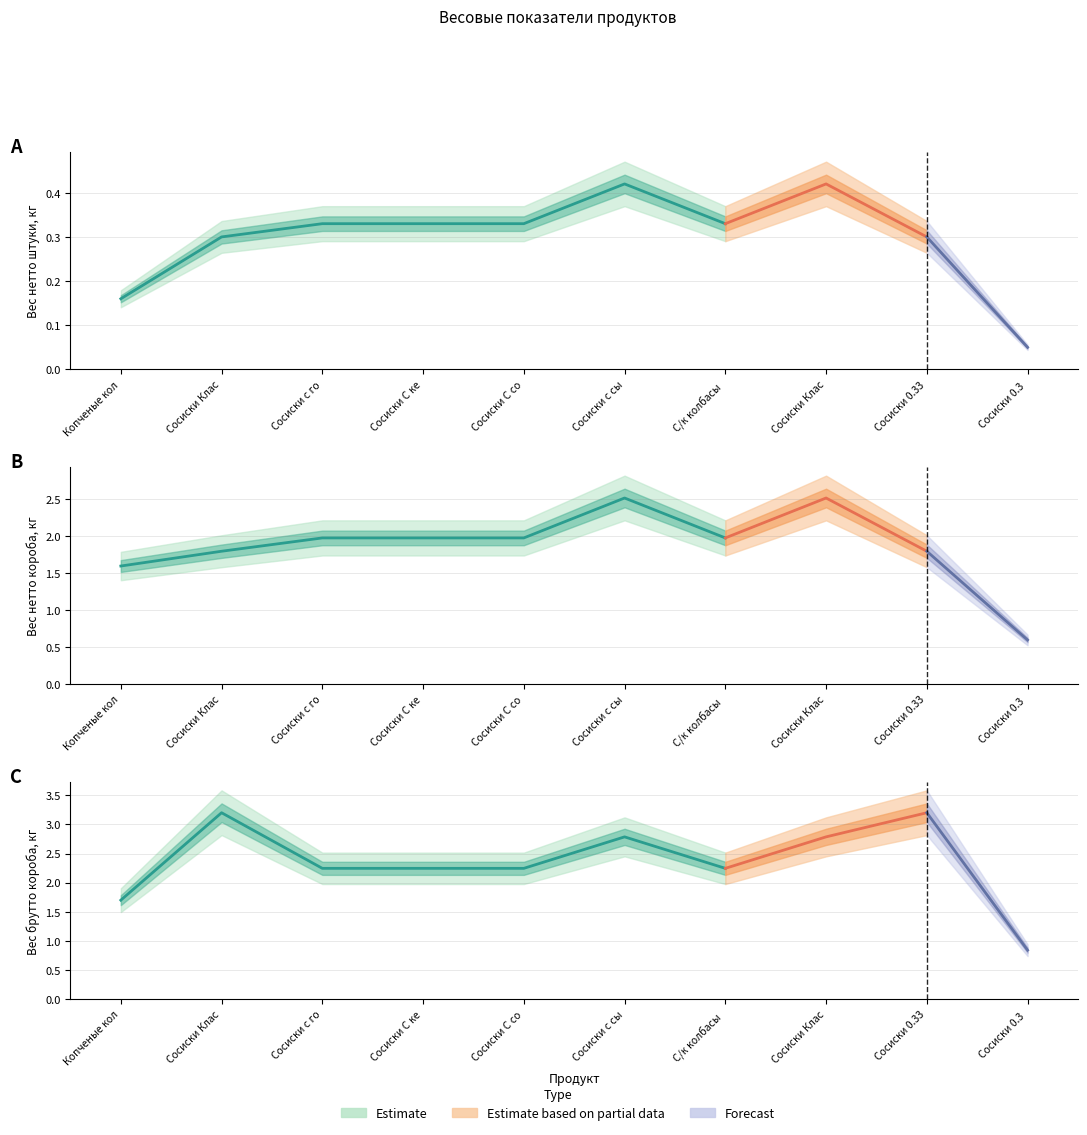

What is the total value across all series at Сосиски Классические 0.42?

5.7